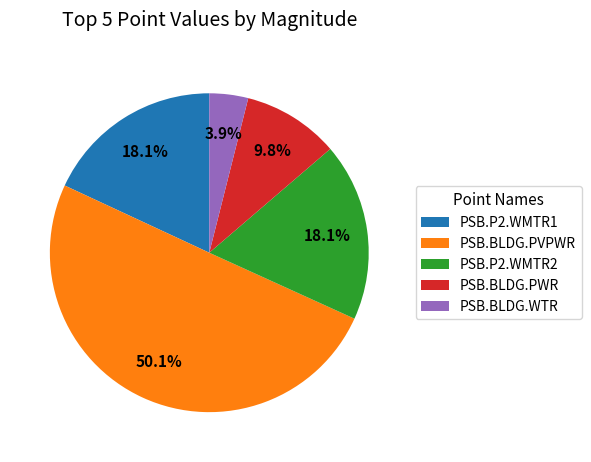

How many slices are in this pie chart?

5